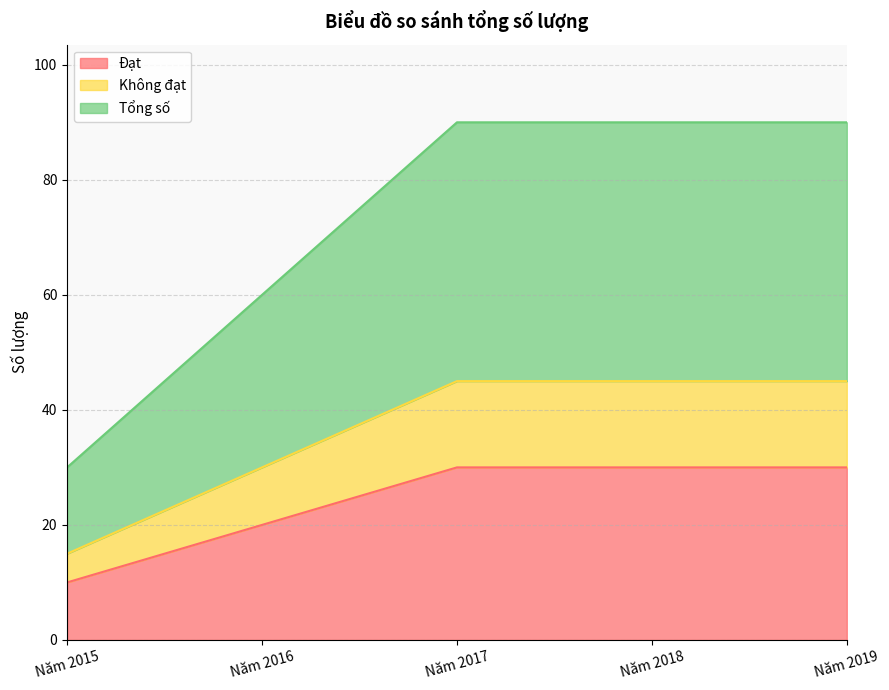

What is the difference between the maximum and minimum values in the Tổng số series?

60